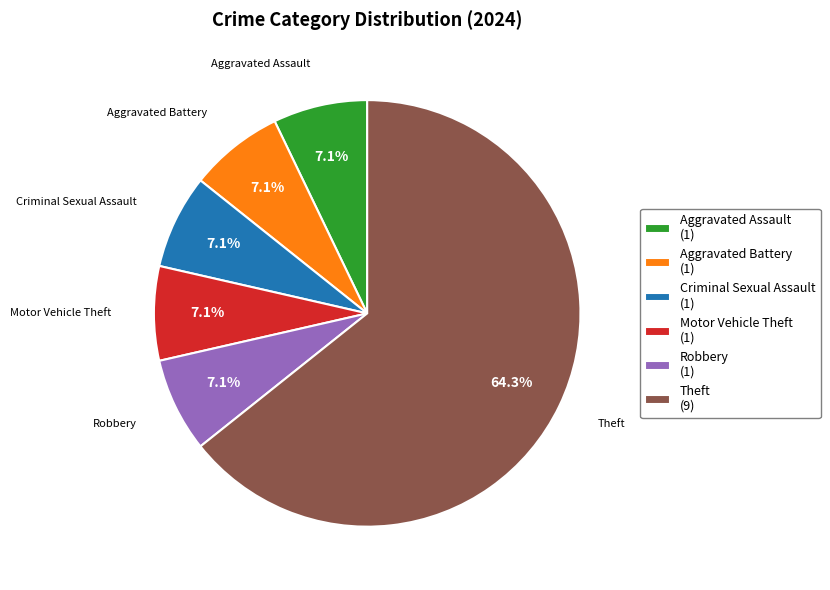

Which category accounts for the majority?

Theft (9)